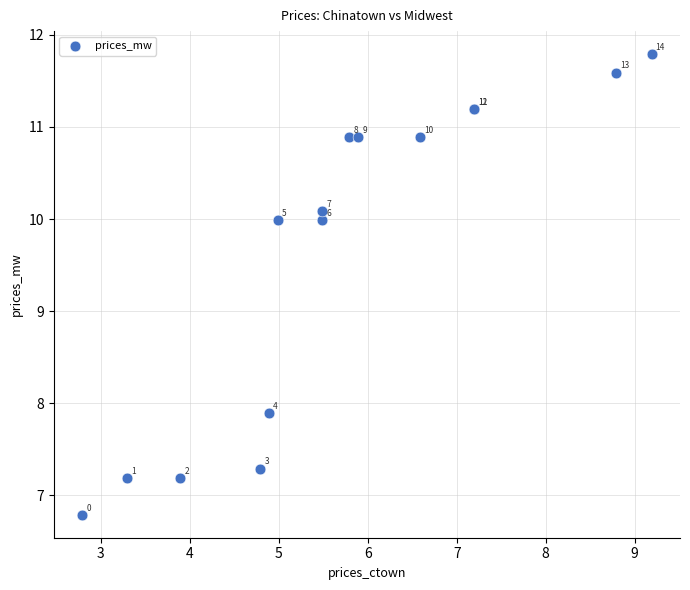

What Y value in the scatter plot is closest to 9?

10.0